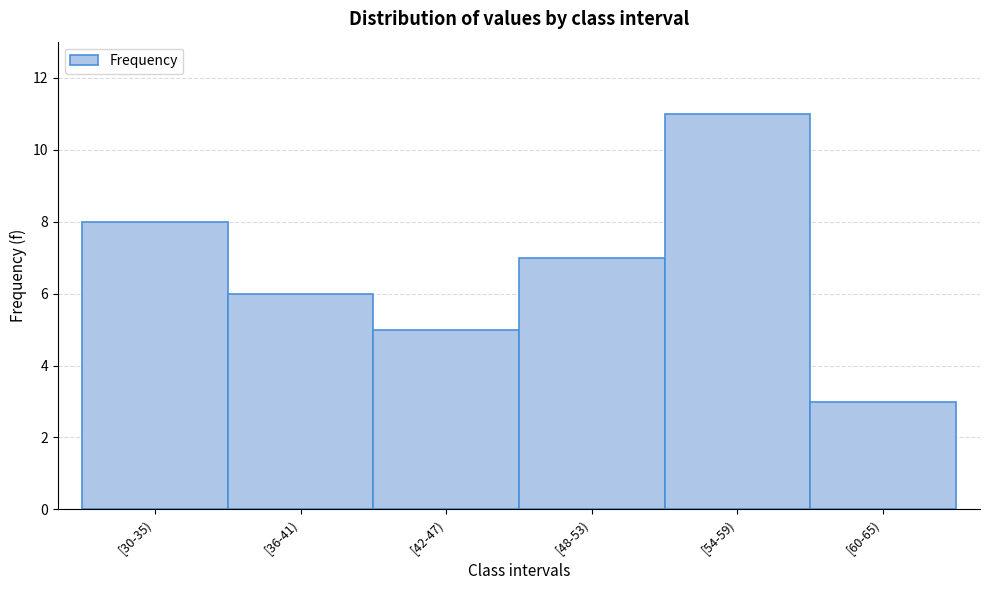

Reading left to right, extract all data points from this chart.

[30-35)=8	[36-41)=6	[42-47)=5	[48-53)=7	[54-59)=11	[60-65)=3